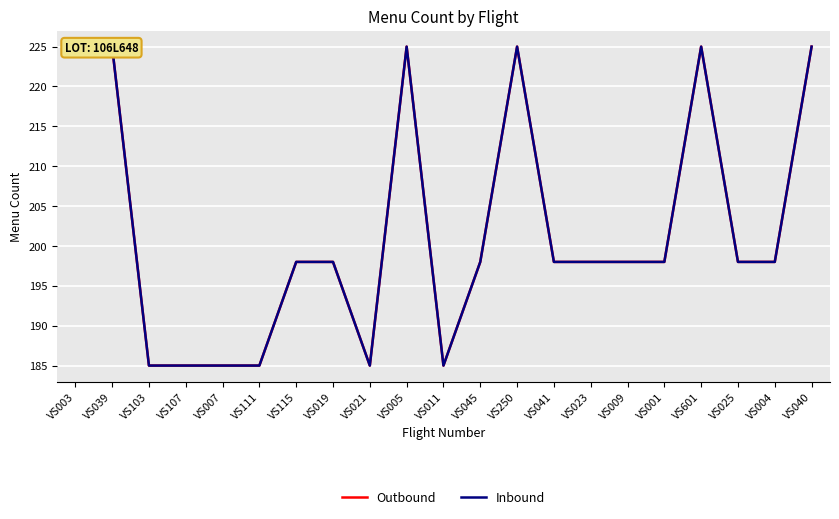

How many Inbound values are between 185 and 225?

21